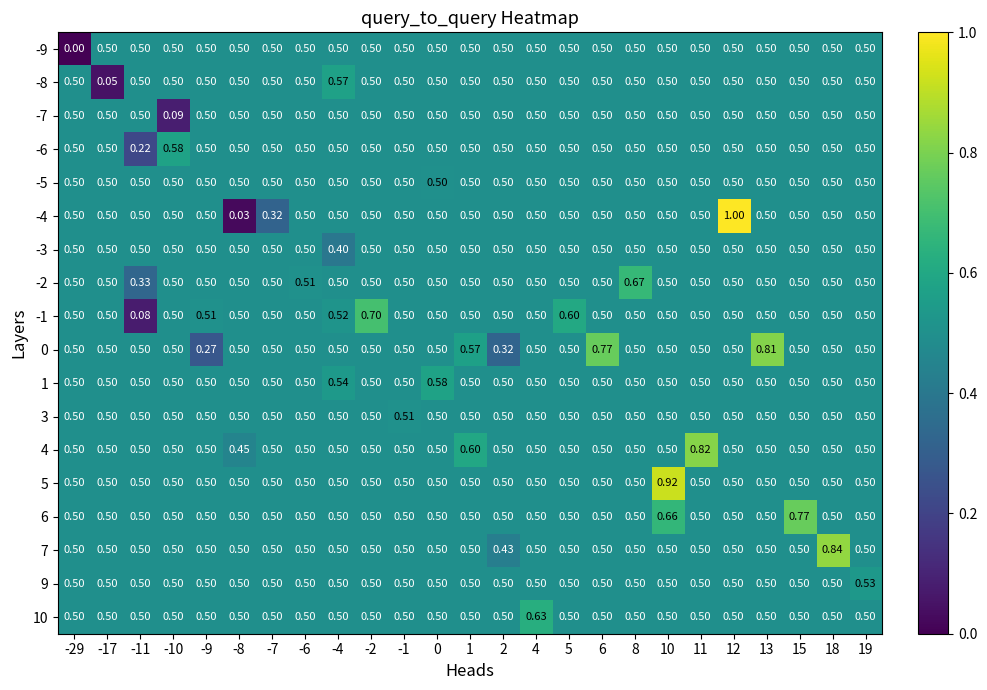

What is the greatest value displayed?

1.0